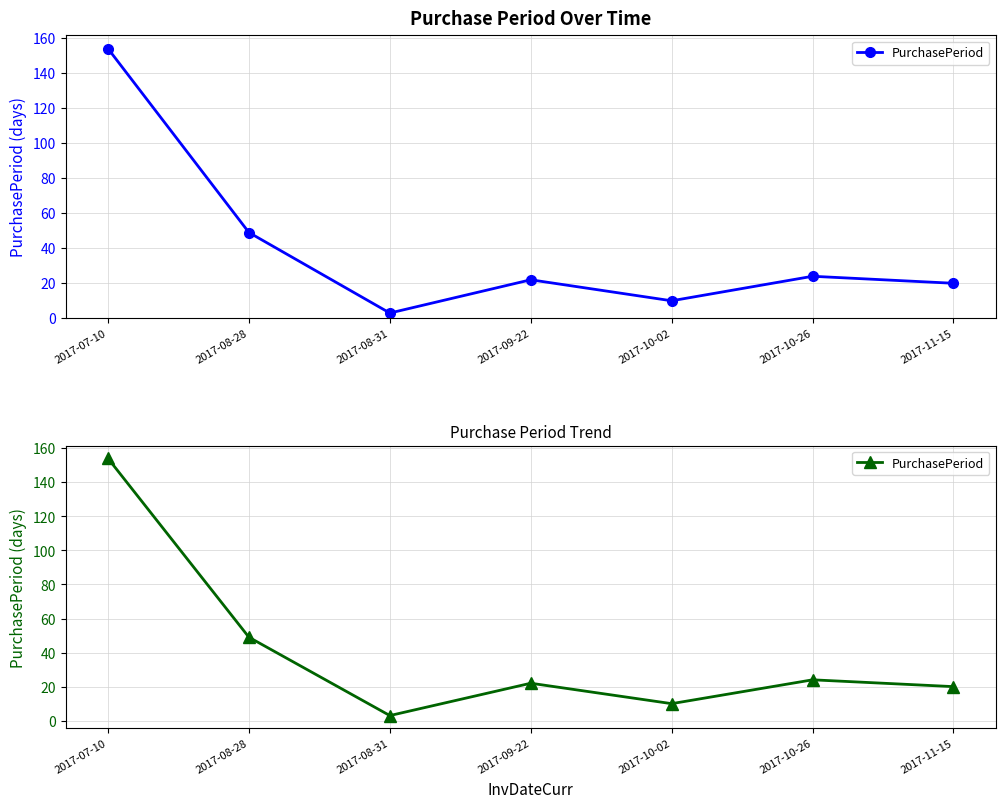

What is the greatest value displayed?

154